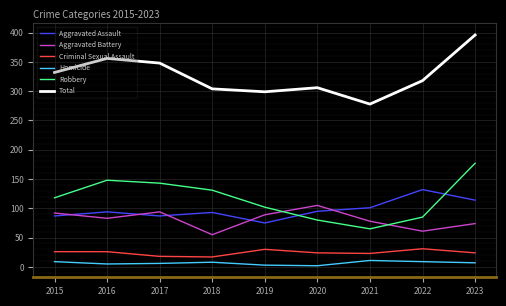

What is the spread (max minus min) of values at 2023?

389